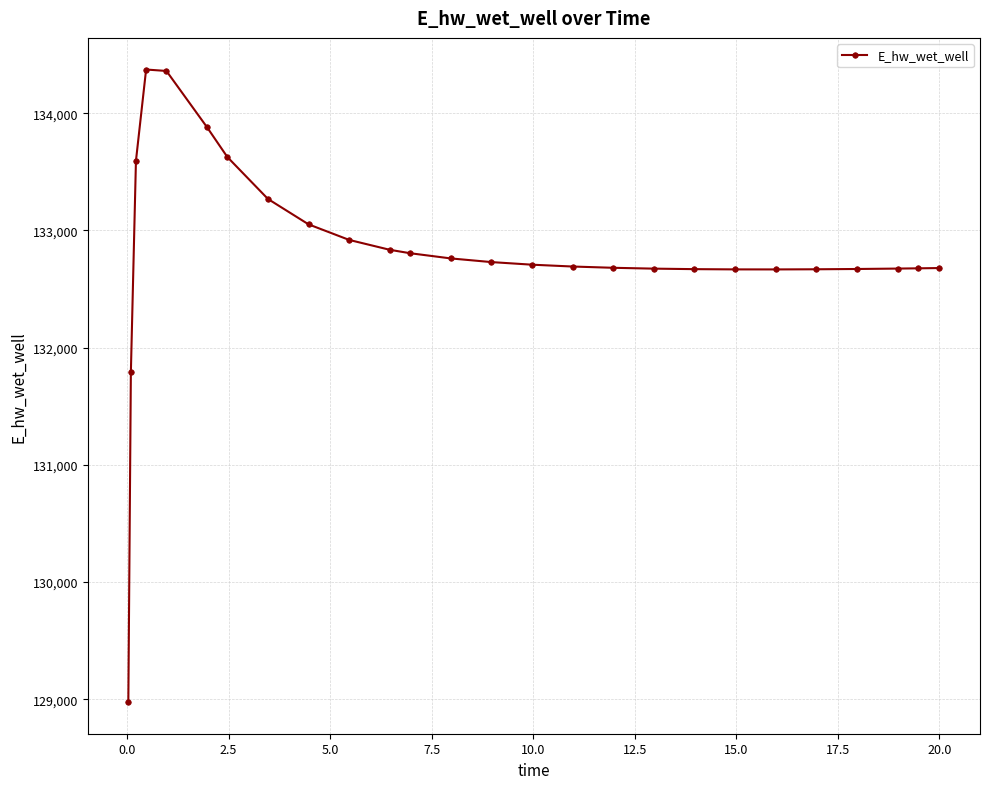

What is the maximum value shown in the chart?

134373.3